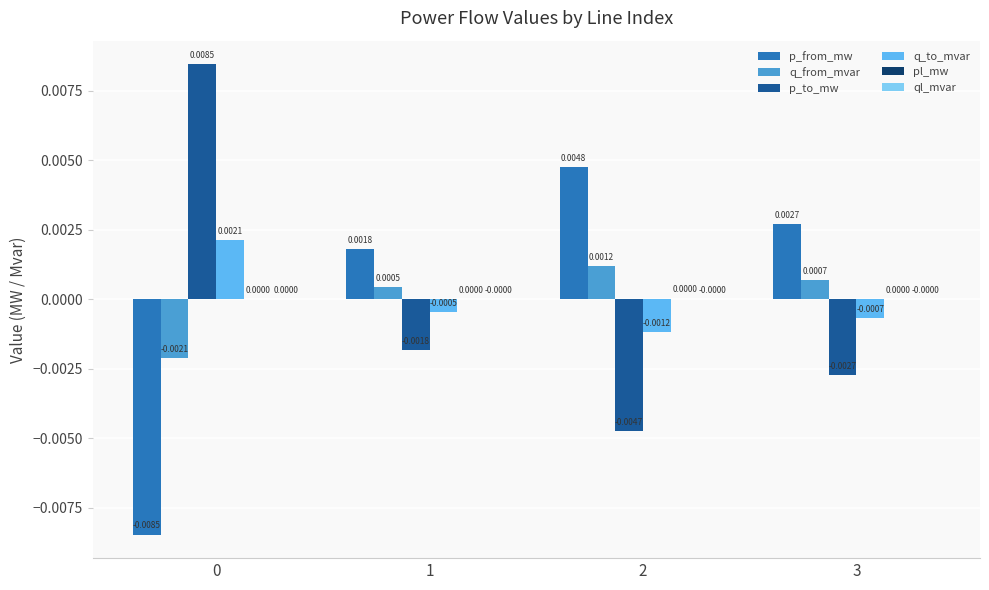

Is the value of q_to_mvar at 3 greater than the value of p_from_mw at 3?

No